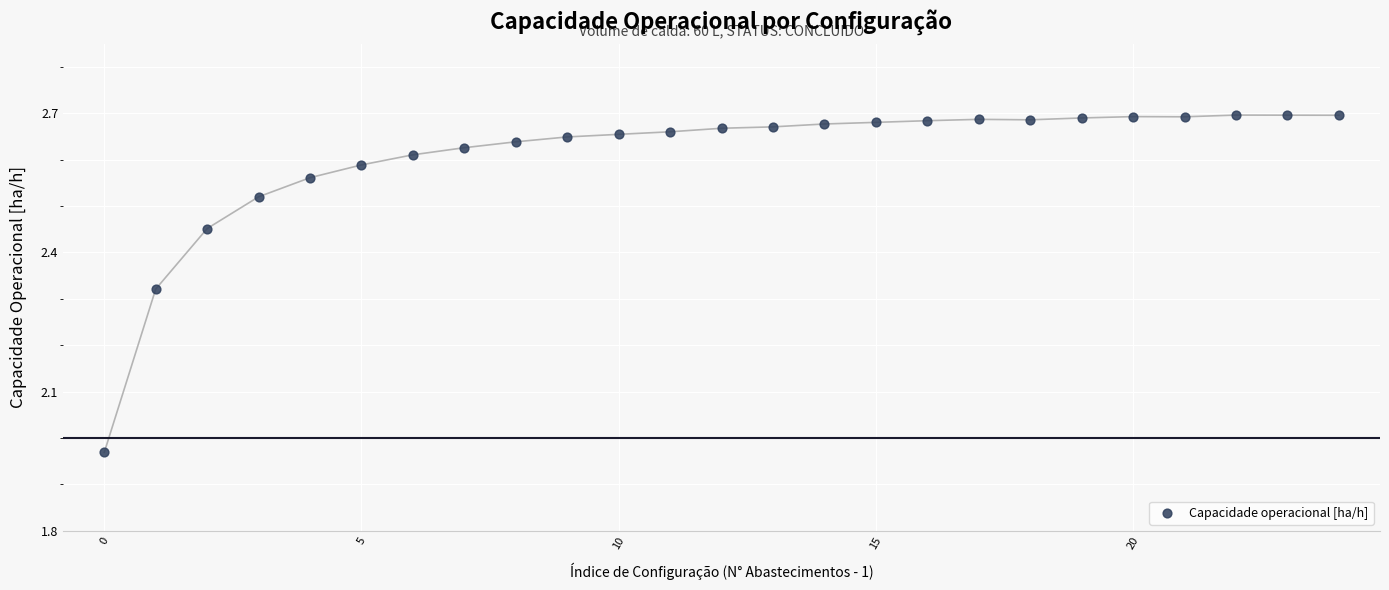

What is the range of Y values (max minus min)?

0.7